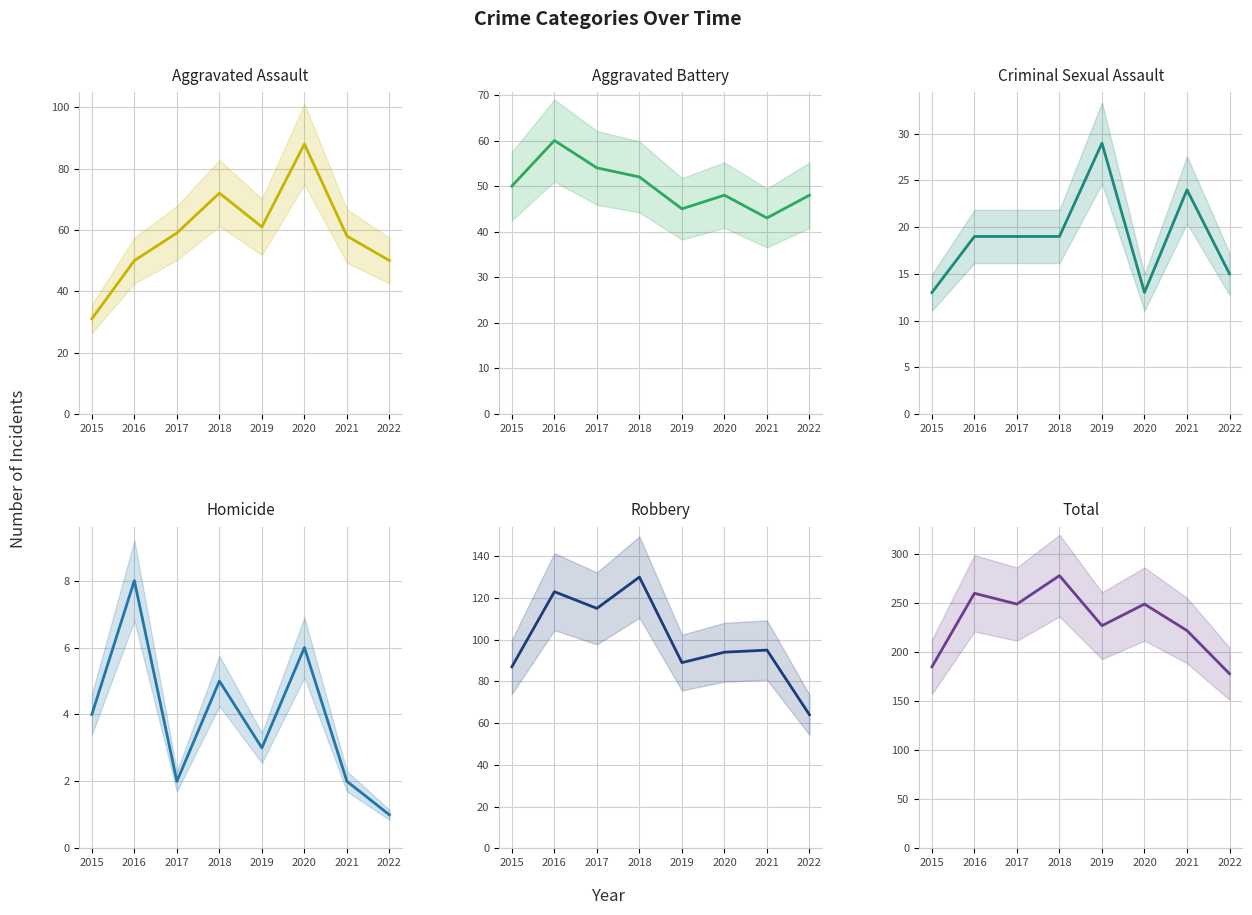

In Total, how many points are higher than both neighbors (excluding endpoints)?

3